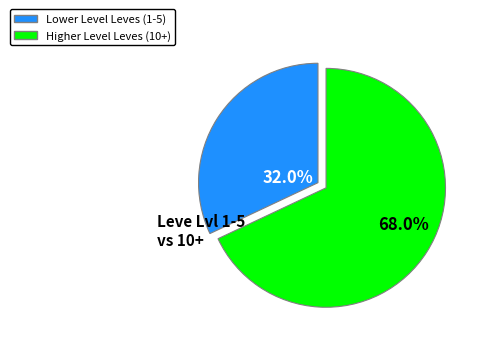

Is there a majority slice in this chart?

Yes